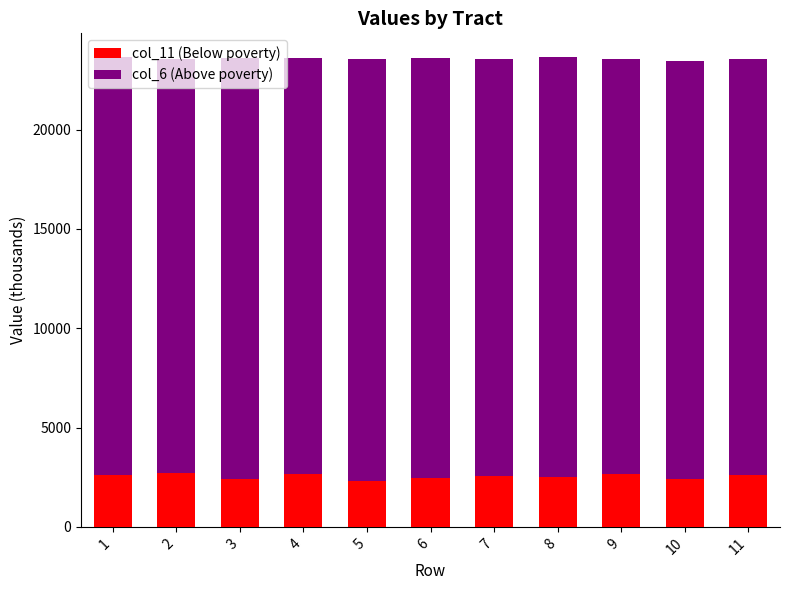

What is the lowest value of the col_11 (Below poverty) series?

2318.2